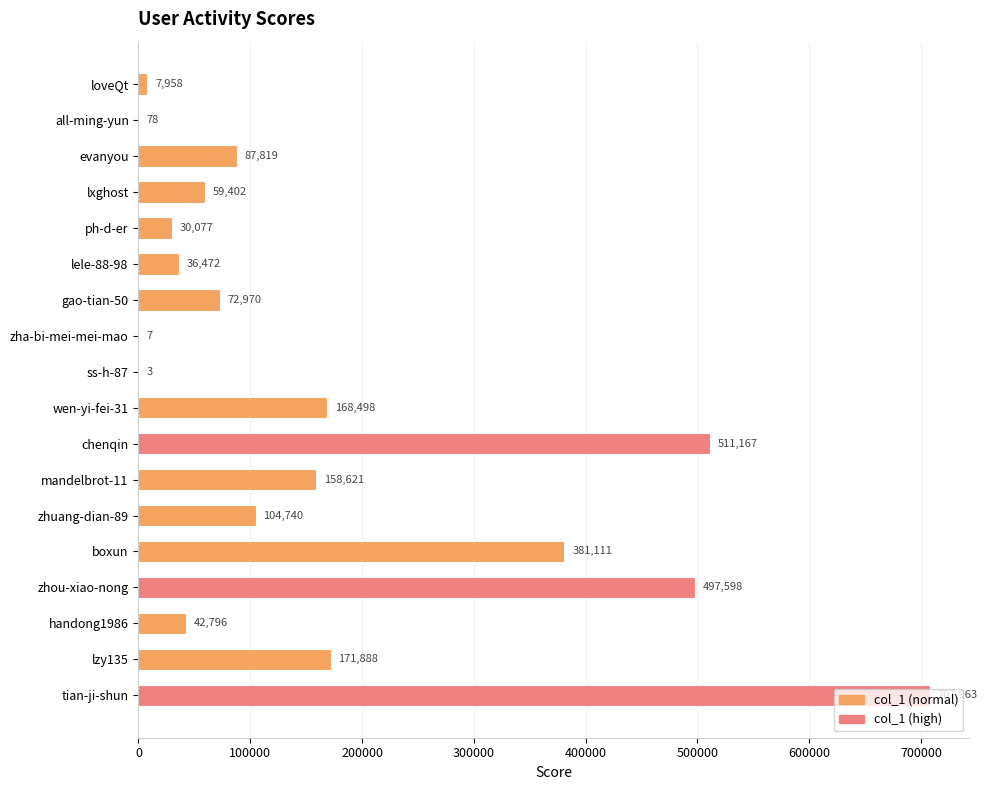

True or false: the data shows 36472 at lele-88-98.

True